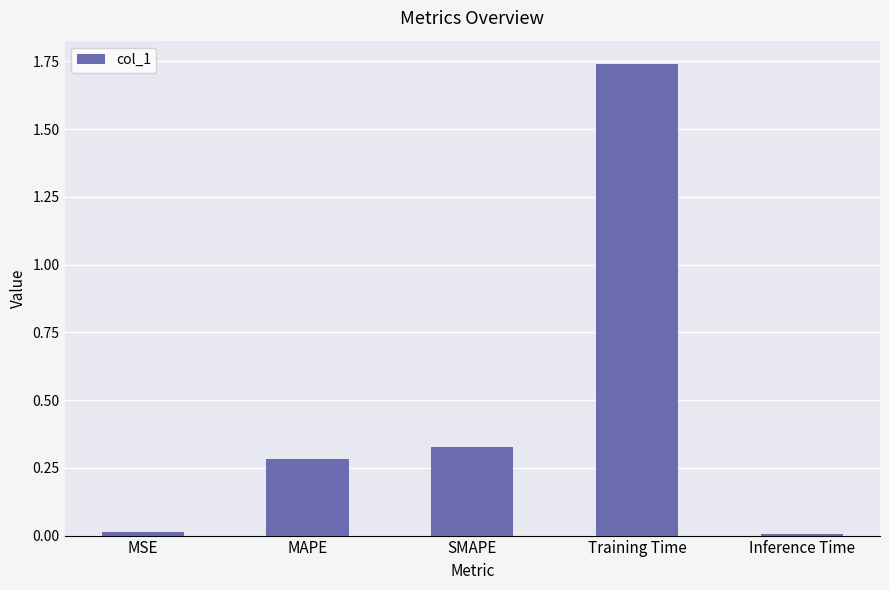

Are the bars horizontal?

No